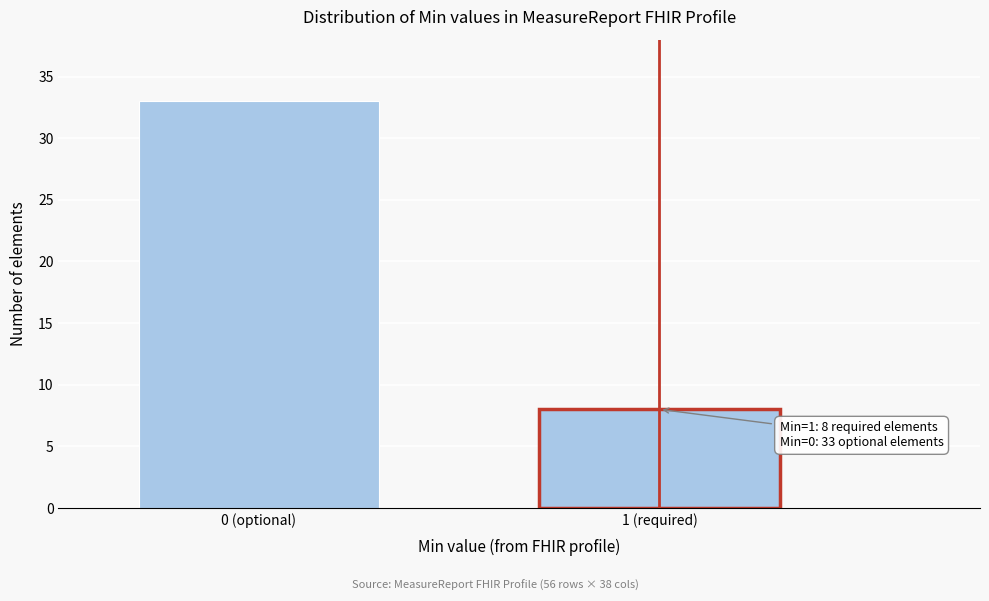

Reading right to left, list all the values displayed in this chart.

1 (required)=8	0 (optional)=33